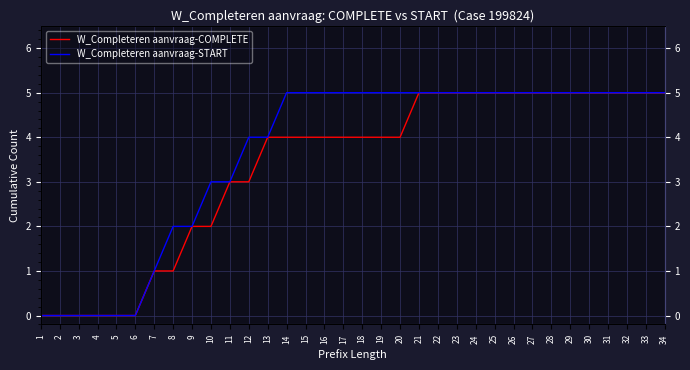

Is it true that W_Completeren aanvraag-COMPLETE equals 5 at 34?

True